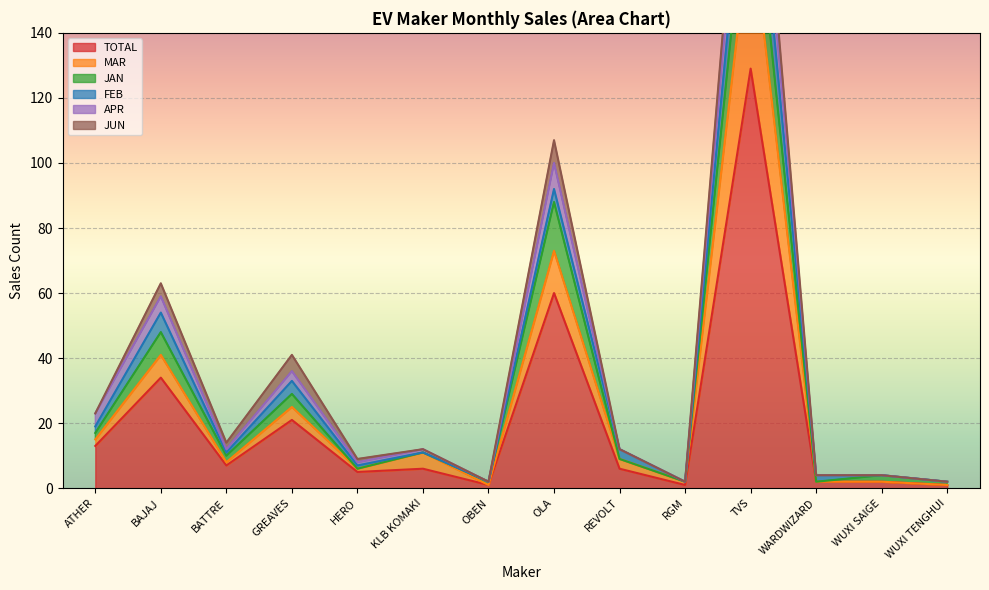

The TOTAL series shows 6 at REVOLT. True or false?

True